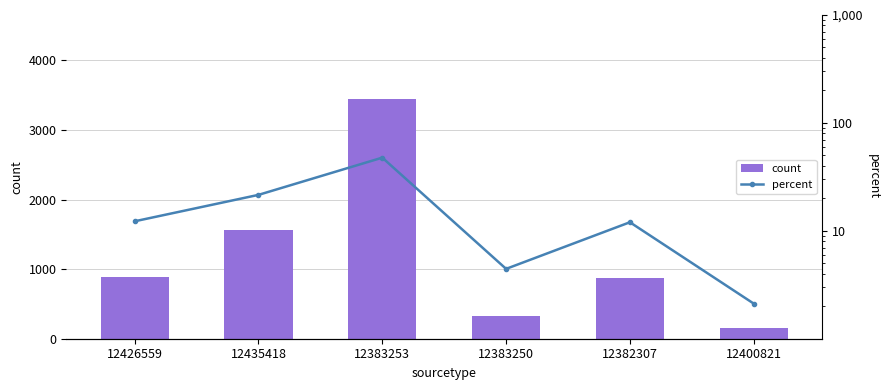

What position from the left is 12383250?

4